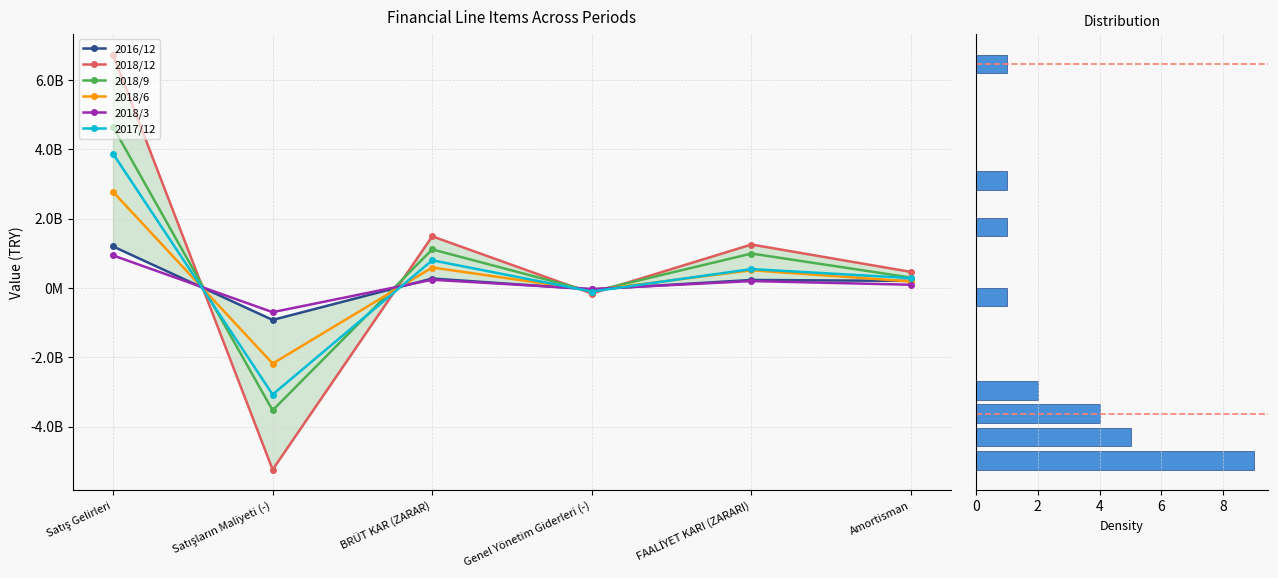

What position from the left is Satışların Maliyeti (-)?

2